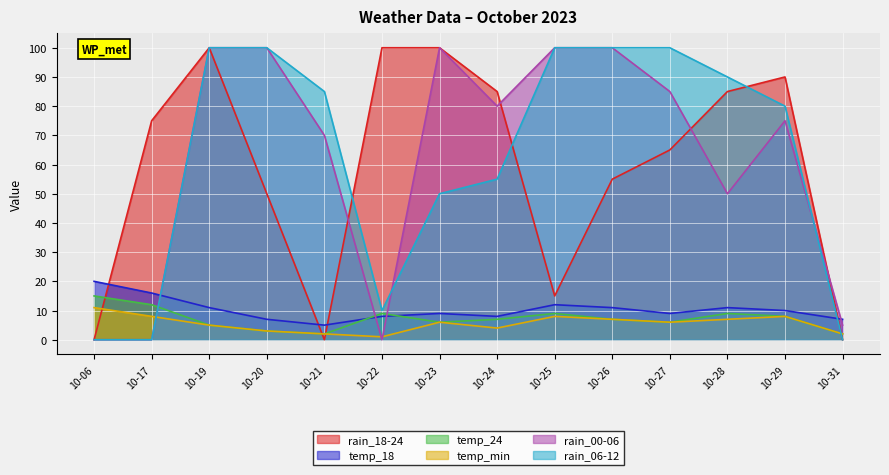

True or false: rain_18-24 and temp_24 cross at least once.

True